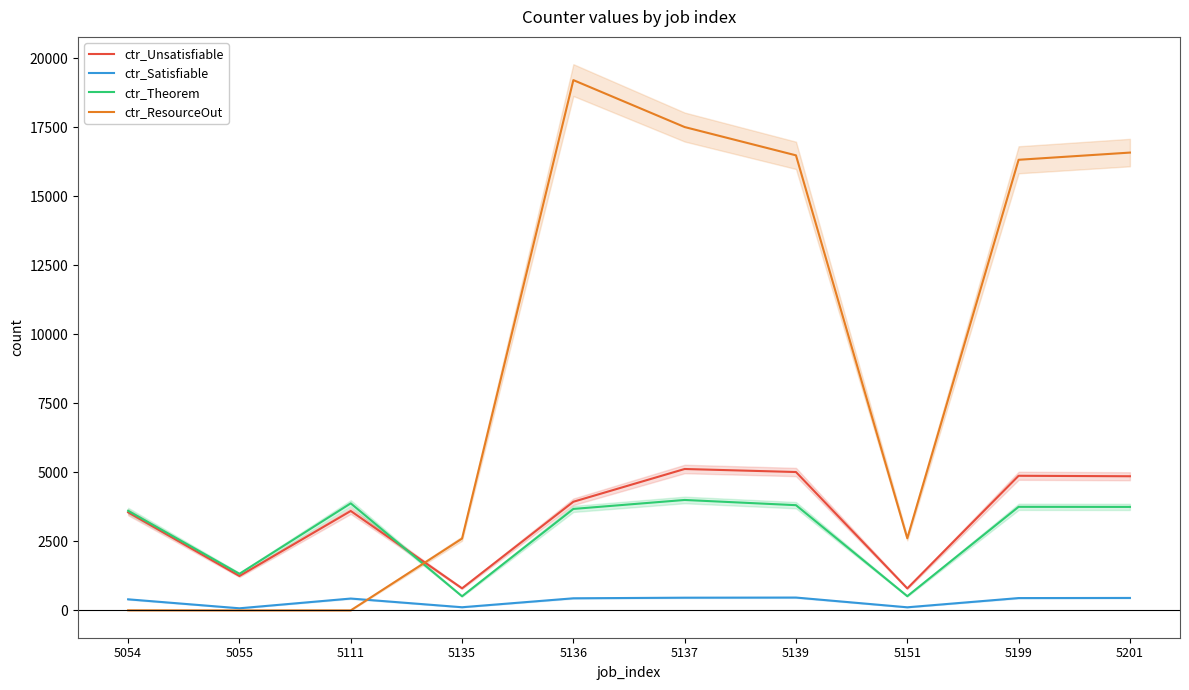

What is the value of the ctr_ResourceOut point at the 9th from the left?

16327